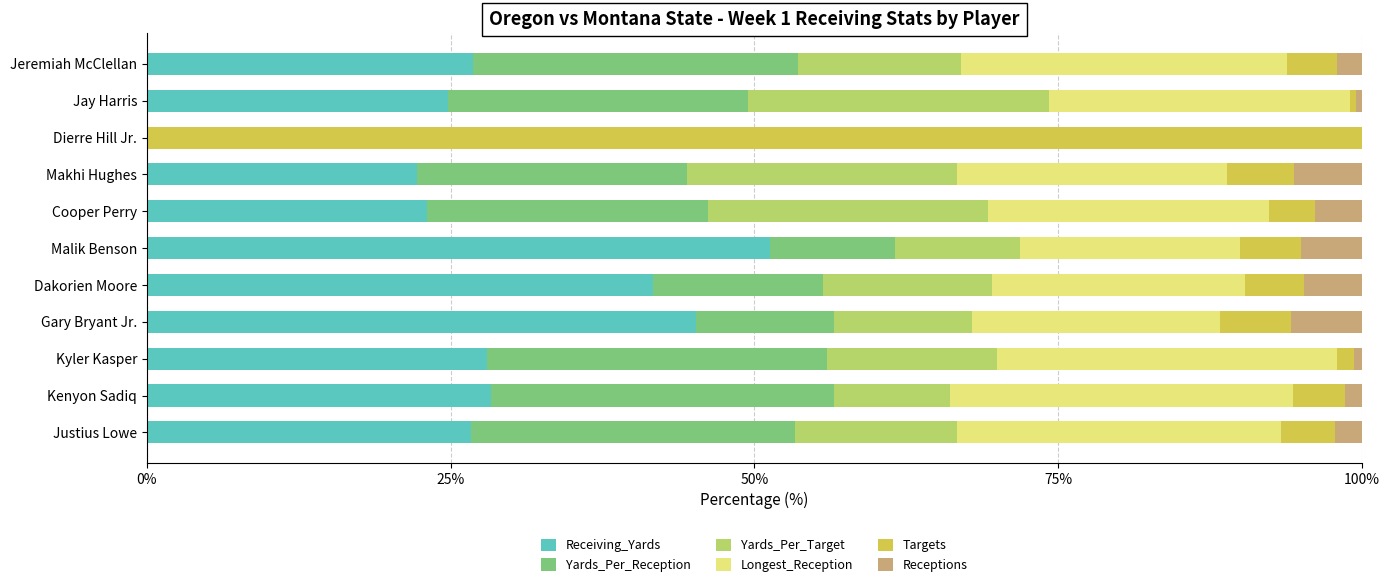

What are all the series names shown in the legend?

Receiving_Yards, Yards_Per_Reception, Yards_Per_Target, Longest_Reception, Targets, Receptions